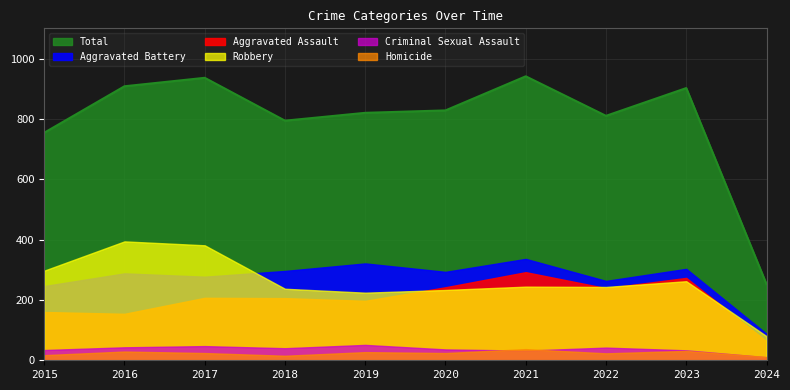

What is the minimum value shown in the chart?

10